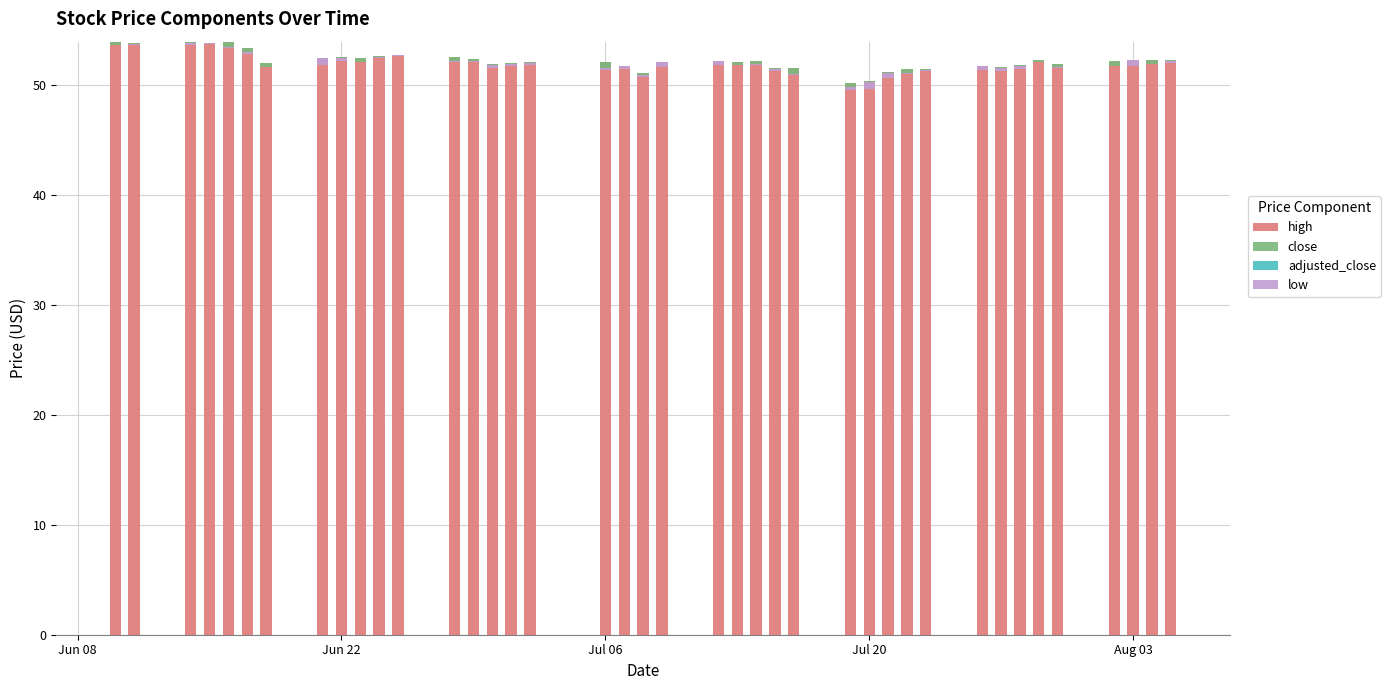

The value of high at Aug 03 is 28.0. True or false?

False